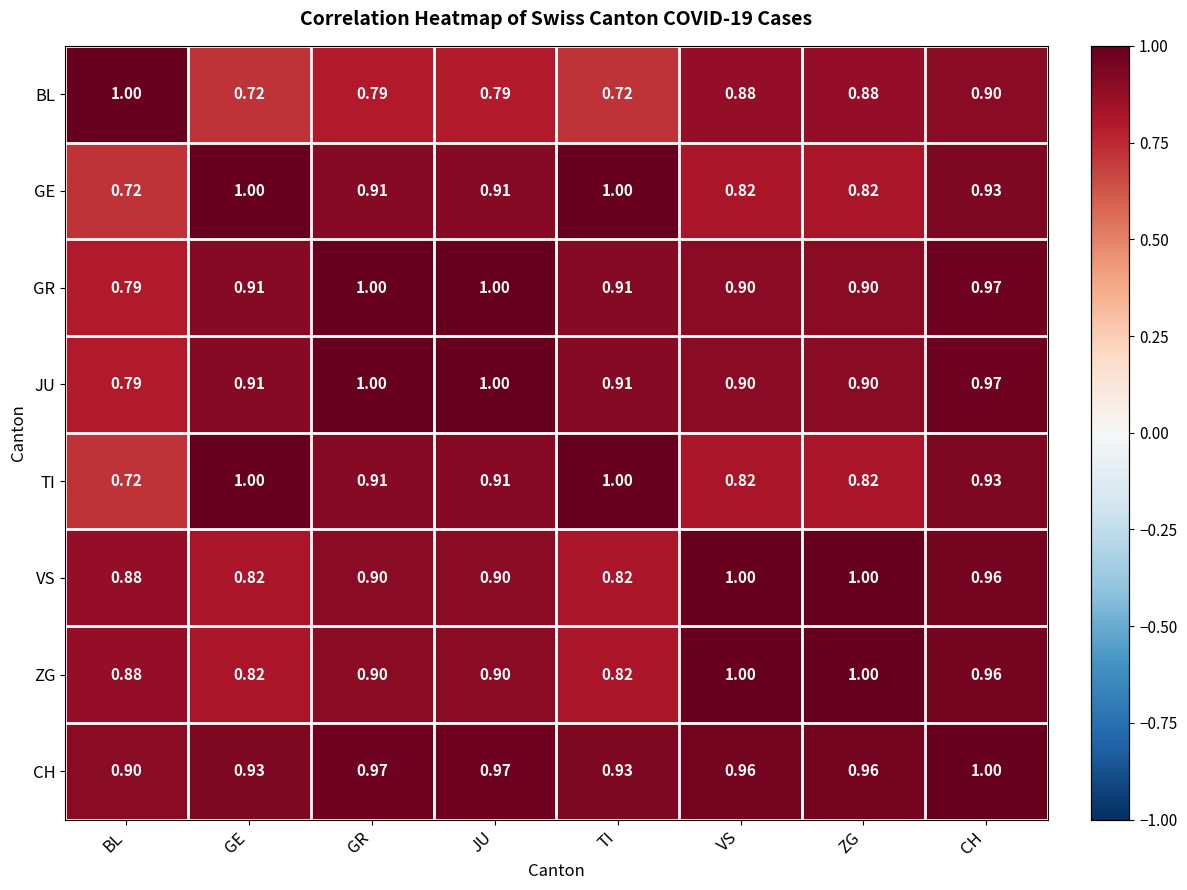

At which category is the sum across all series the highest?

CH